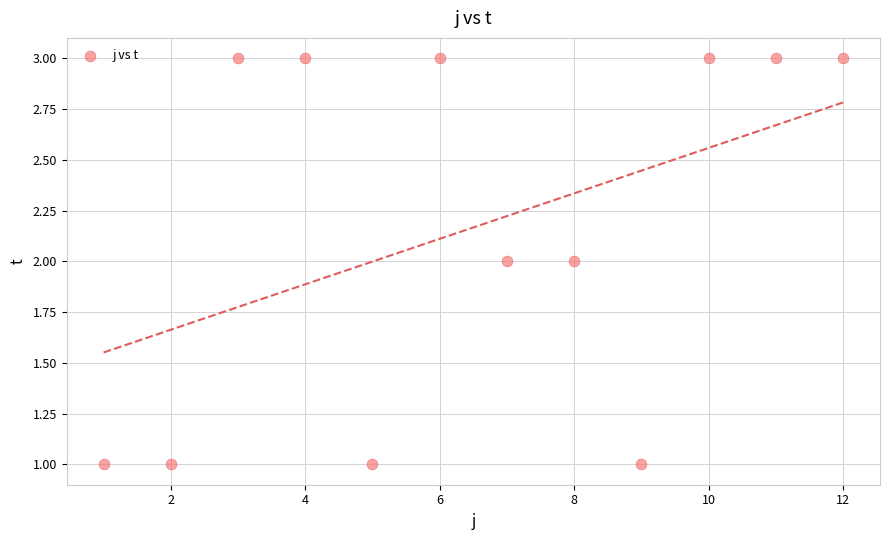

What is the average X value?

6